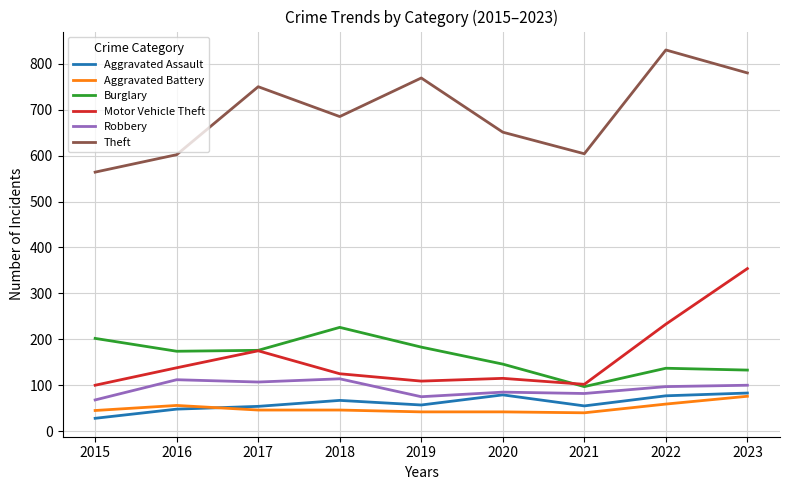

At which category does the chart reach its peak across all series?

2022